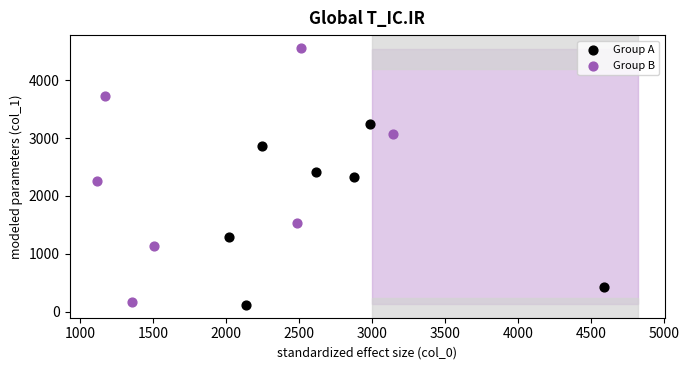

Which series contains the highest Y value?

Group B